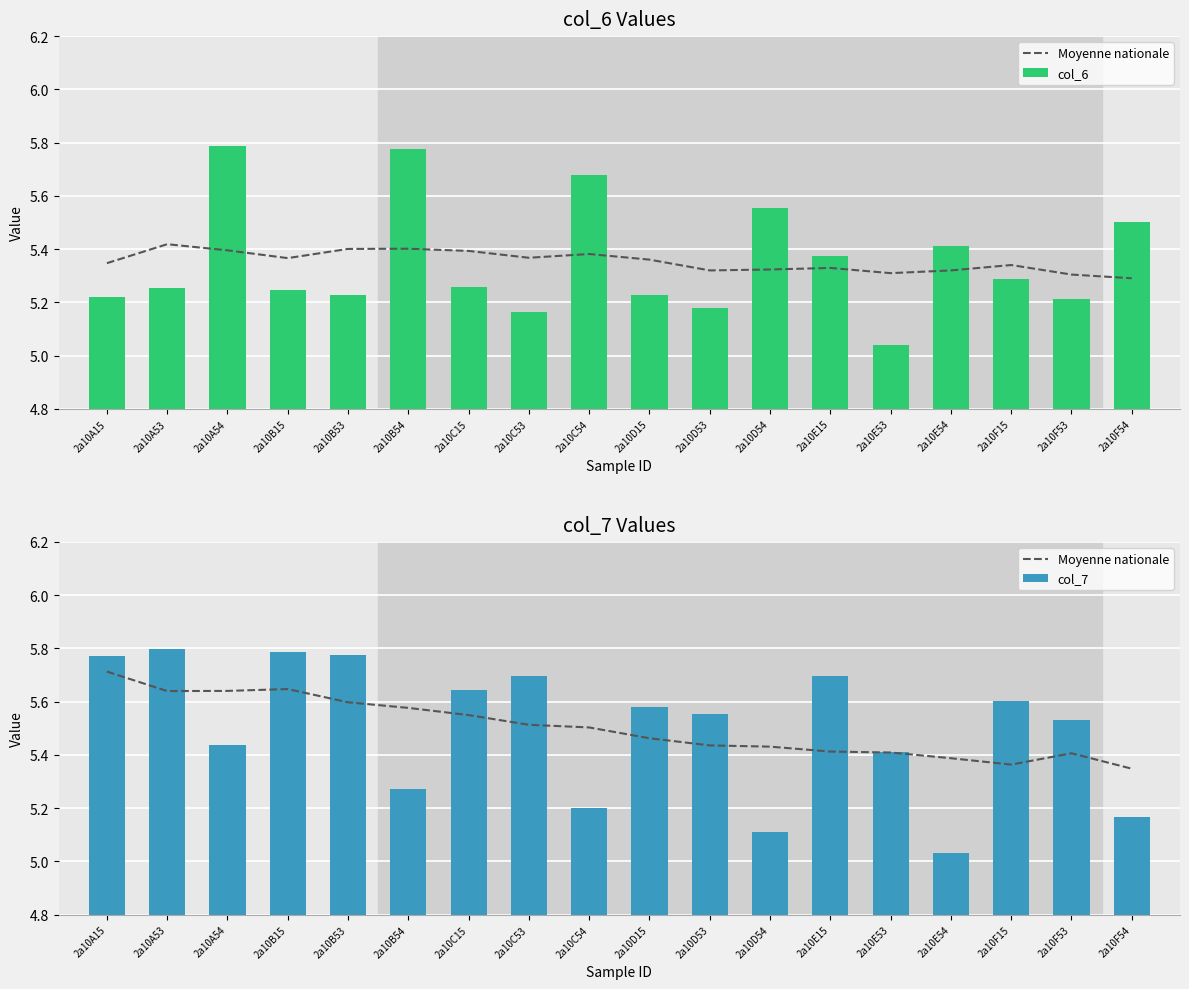

Which category has the highest value across all series?

2a10A53